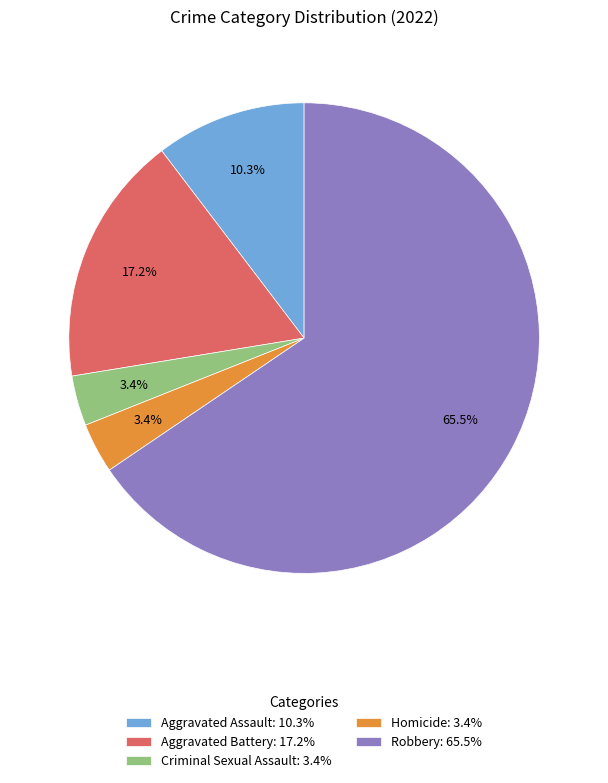

Between Criminal Sexual Assault and Robbery, which is larger?

Robbery